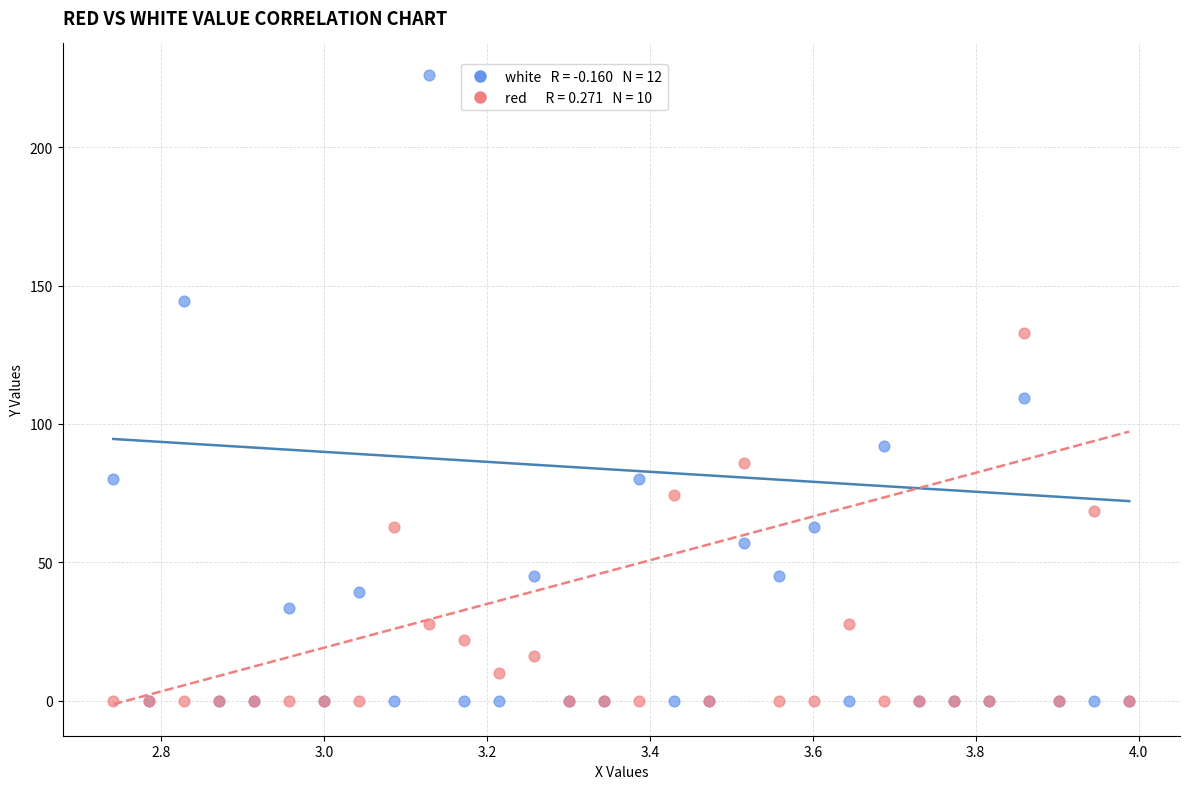

Across all series, what Y value is closest to 113?

109.4